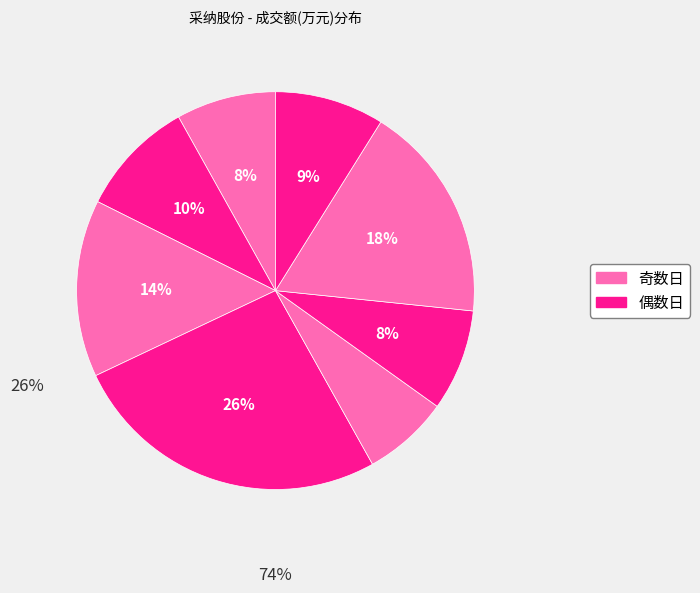

Count the number of slices in the pie.

8